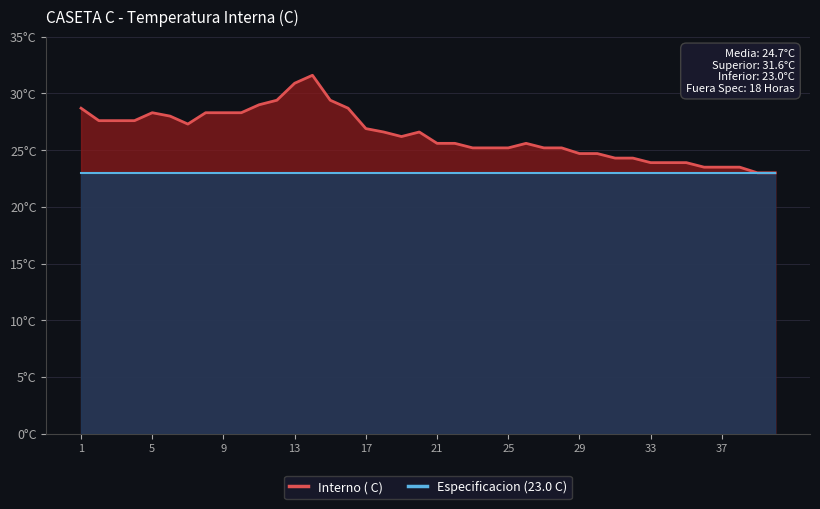

Between 1 and 33, which is larger?

1